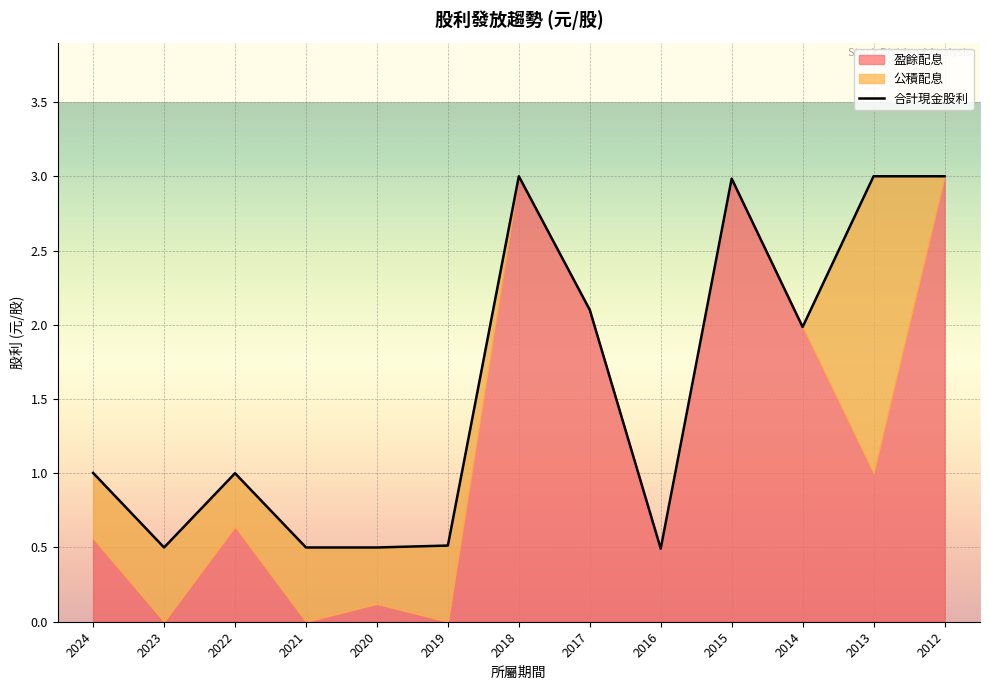

At which category does 公積配息 reach its first local peak?

2023